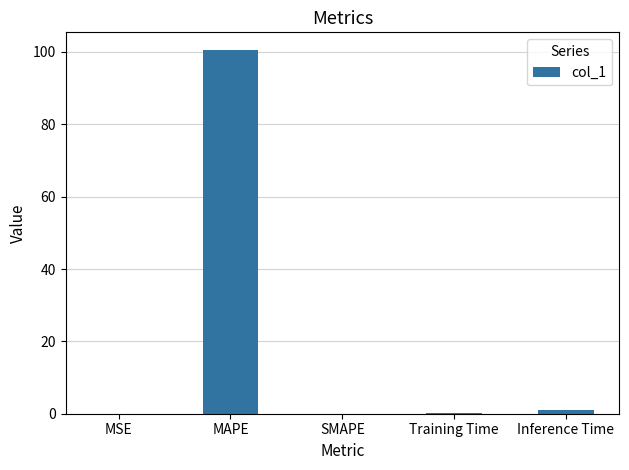

What is the sum of all values?

101.5